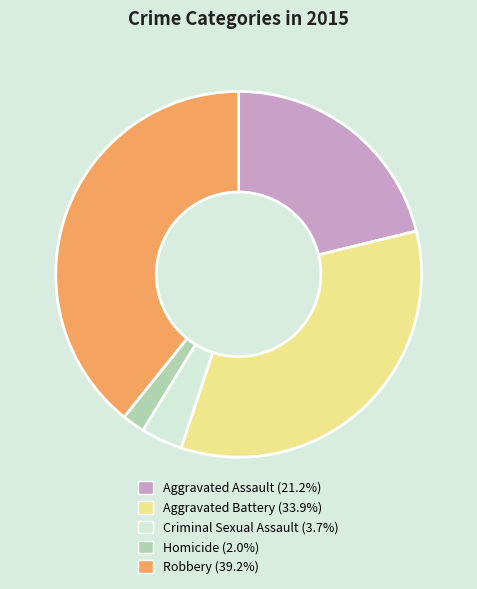

The Aggravated Battery slice represents 44% of the pie. True or false?

False